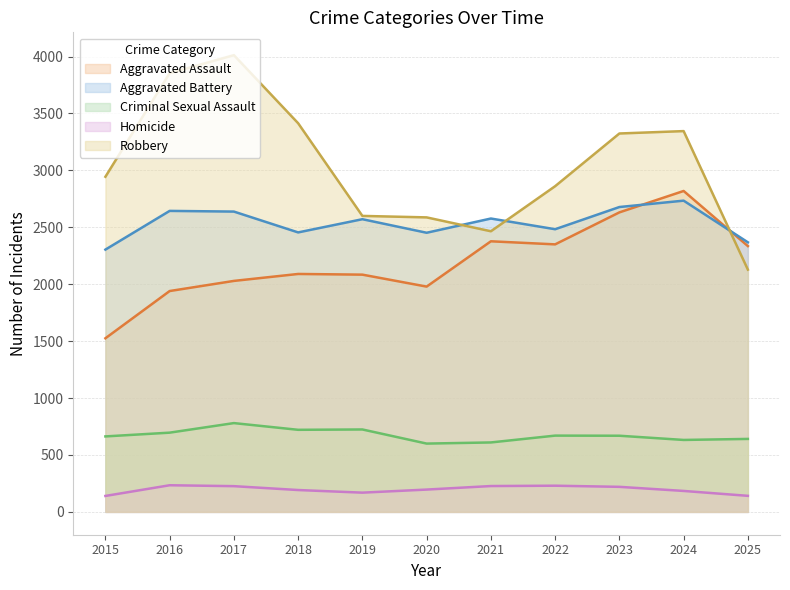

Which series changed the most between 2016 and 2024?

Aggravated Assault